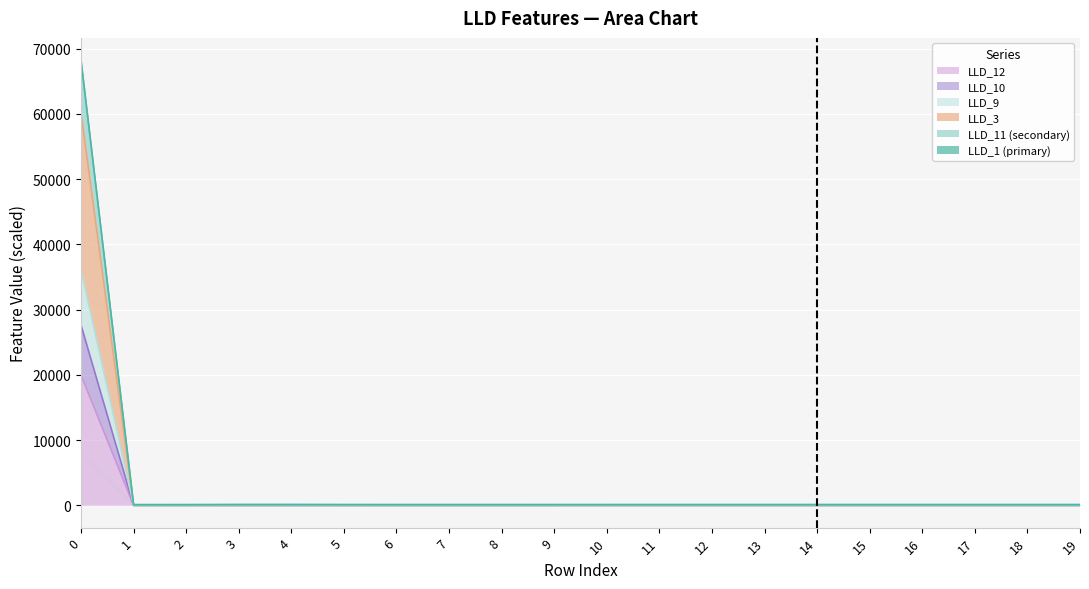

Which series changed the most between 1 and 12?

LLD_11